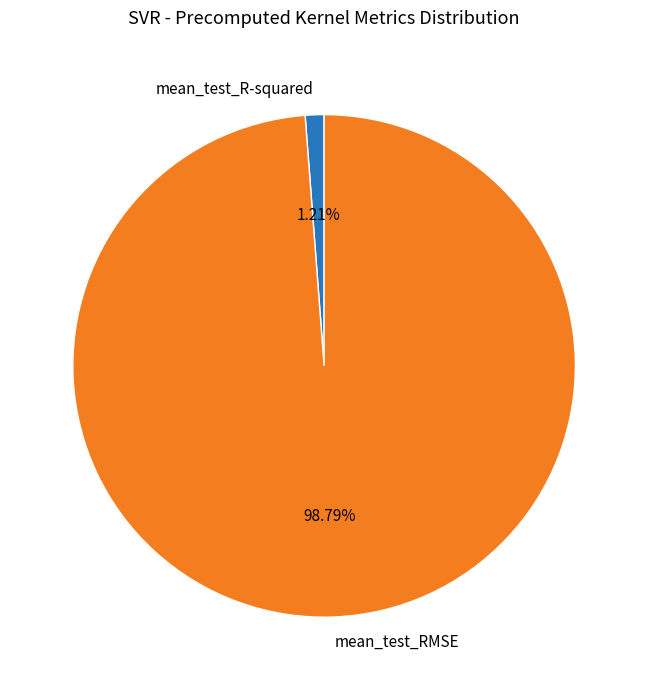

How much of the chart is everything except mean_test_R-squared?

98.8%